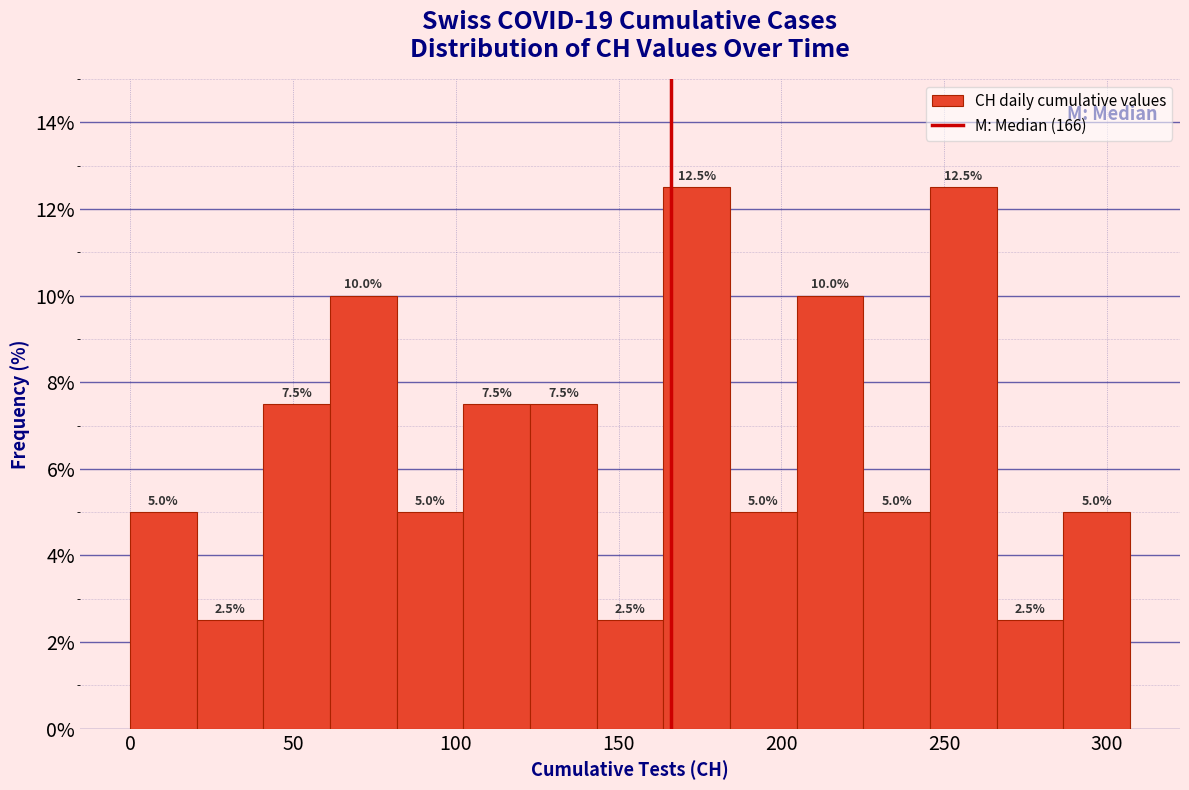

Reading left to right, list every bar in this chart as the range it spans on the x-axis followed by its height. The bar edges are not printed on the chart, so give them approximately, as read against the axis.

0 to 20: 5.0
20 to 40: 2.5
40 to 60: 7.5
60 to 80: 10.0
80 to 100: 5.0
100 to 125: 7.5
125 to 145: 7.5
145 to 165: 2.5
165 to 185: 12.5
185 to 205: 5.0
205 to 225: 10.0
225 to 245: 5.0
245 to 265: 12.5
265 to 285: 2.5
285 to 305: 5.0